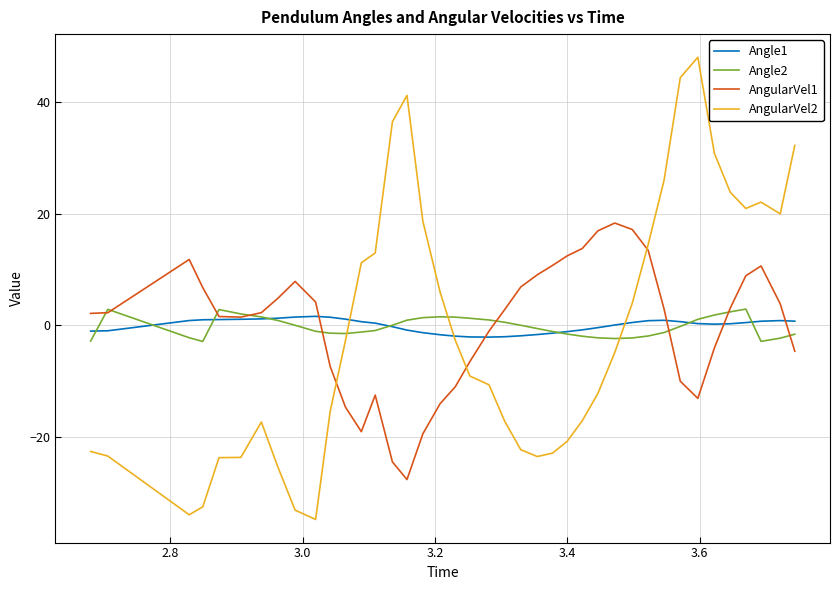

Which series has the widest spread of values?

AngularVel2